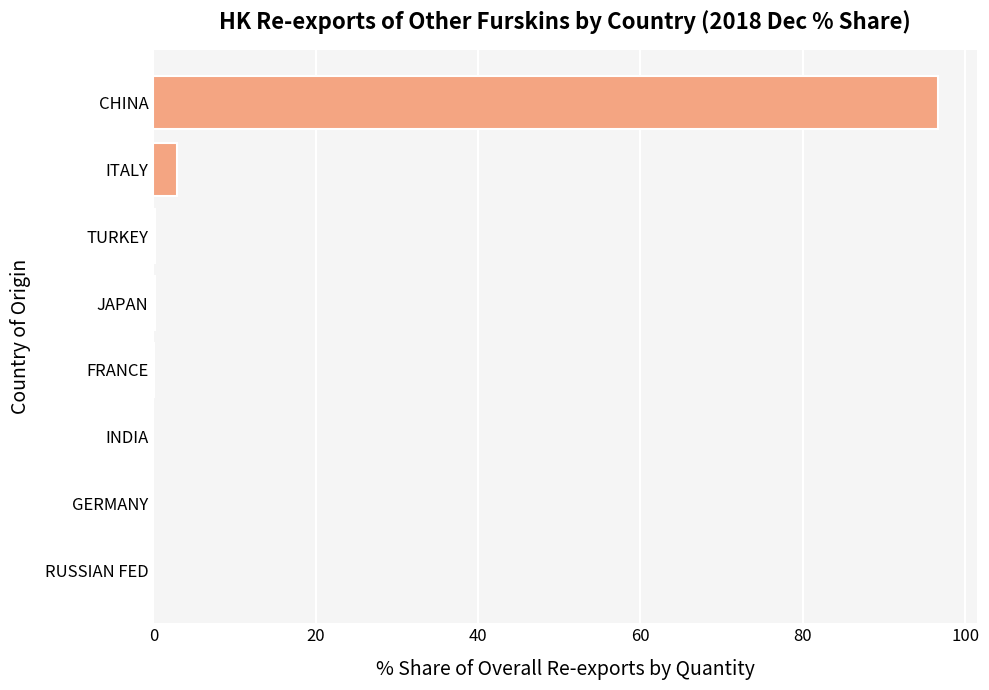

What is the maximum value shown in the chart?

96.6